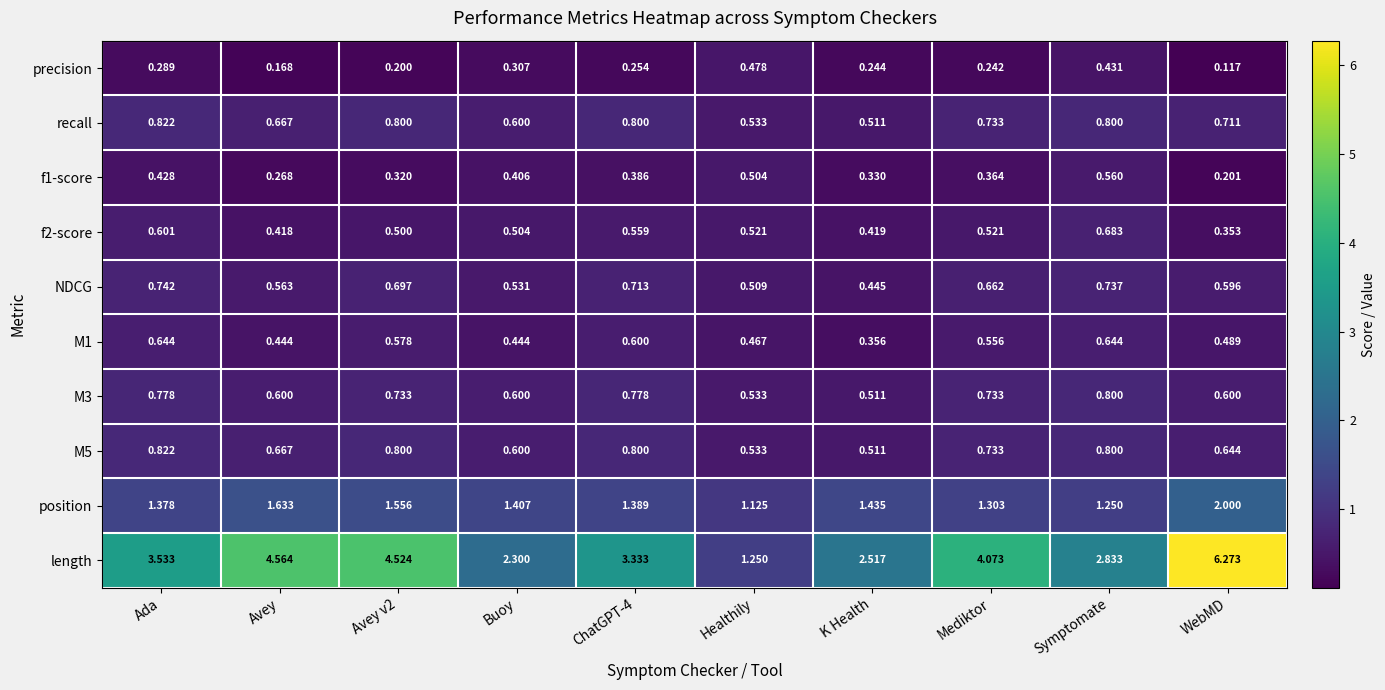

At which category does the chart reach its peak across all series?

WebMD